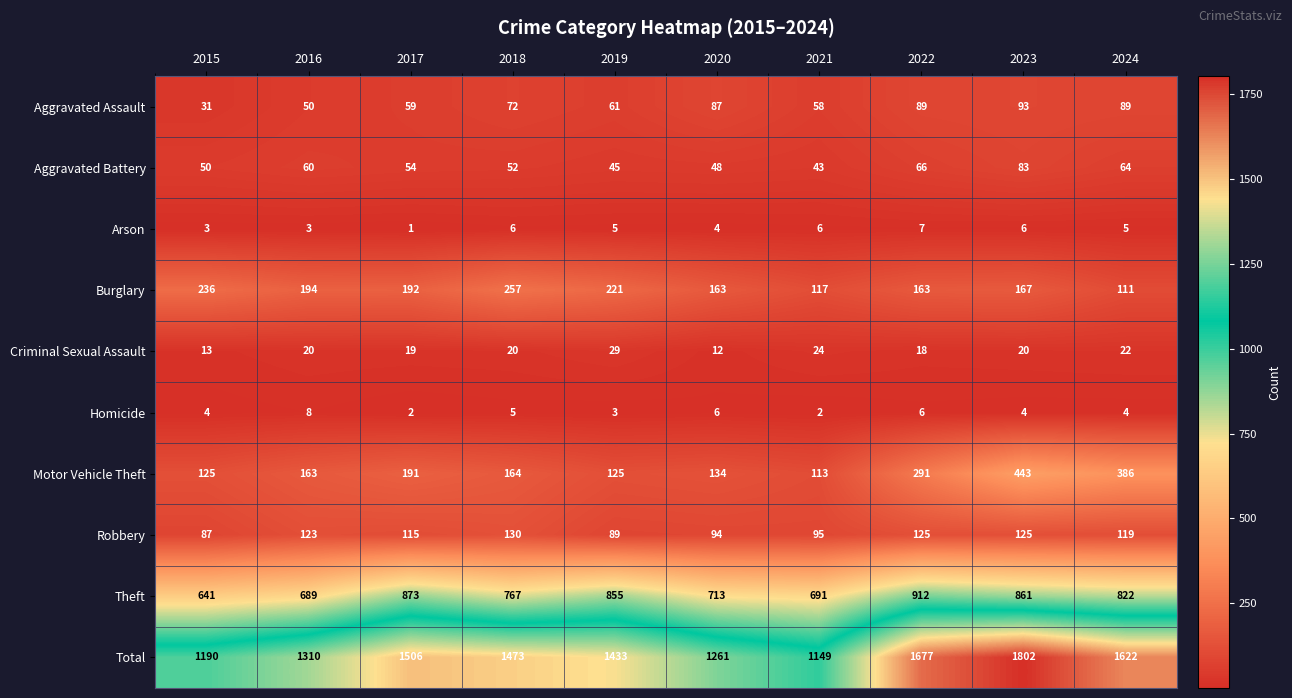

What is the difference between the Criminal Sexual Assault values at 2015 and 2023?

7